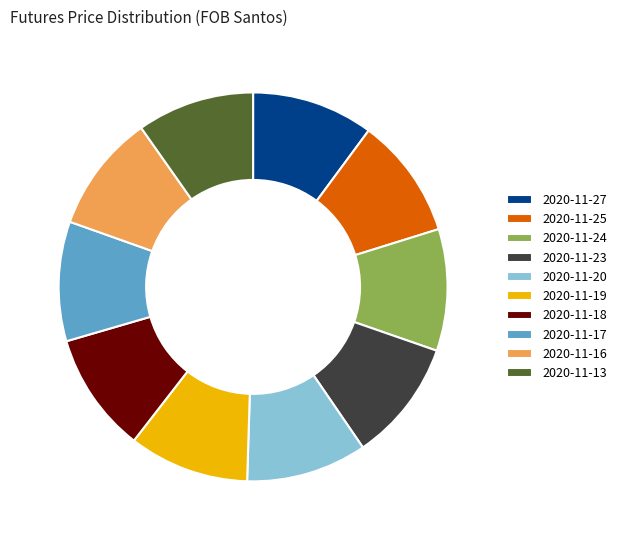

Does 2020-11-25 represent more than half of the total?

No